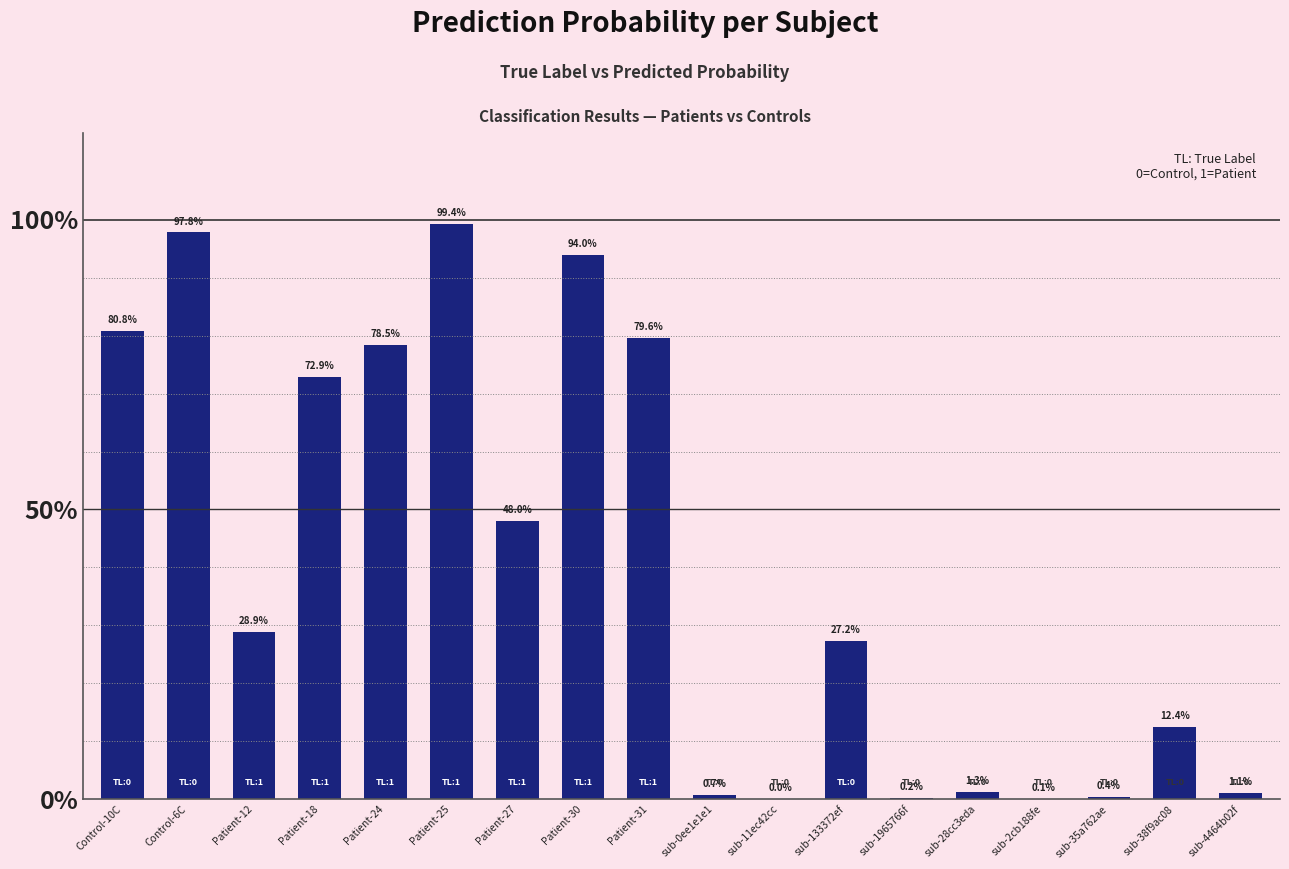

Is it true that the value at Patient-27 is 0.5?

True